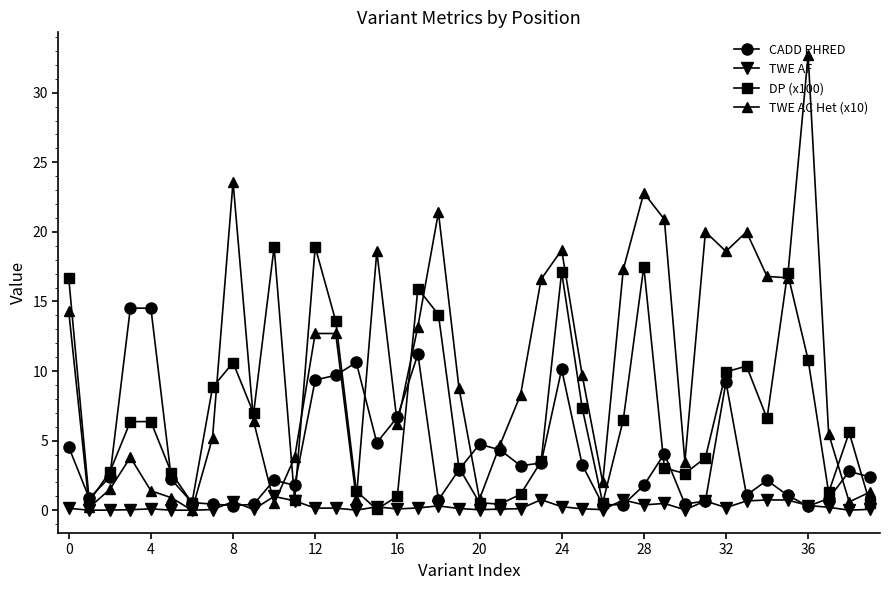

Rank the series by their maximum value, from highest to lowest.

TWE AC Het (x10), DP (x100), CADD PHRED, TWE AF